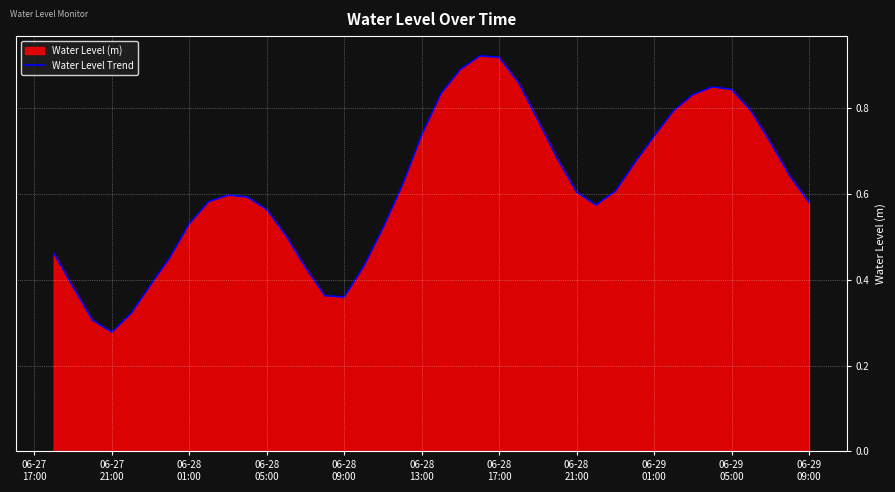

What is the average value?

0.6